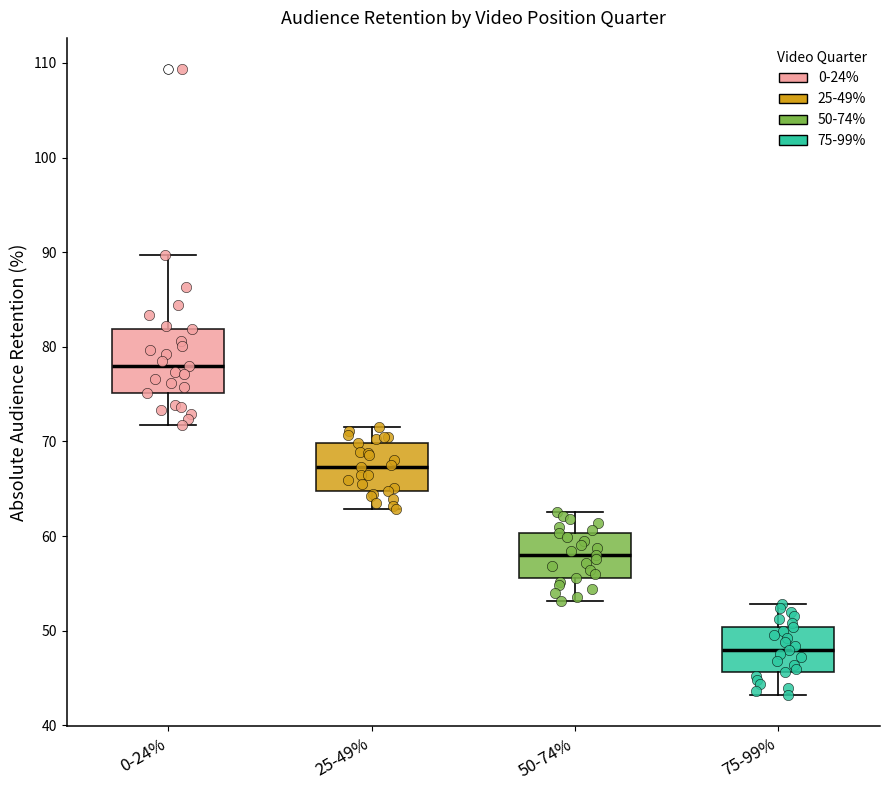

Which box has the highest median line?

0-24%